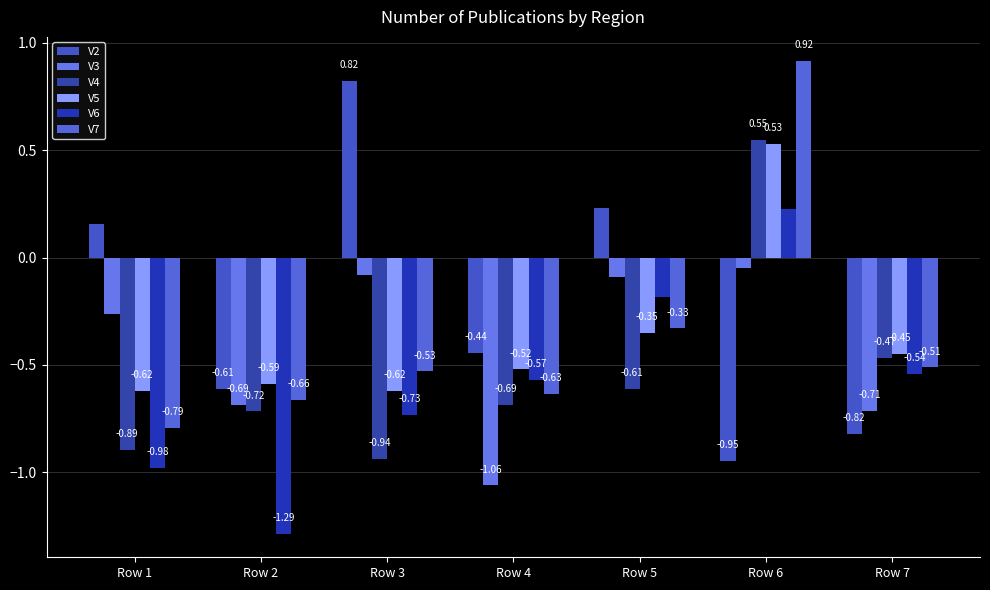

At Row 2, list the series in order from smallest to largest.

V6, V4, V3, V7, V2, V5